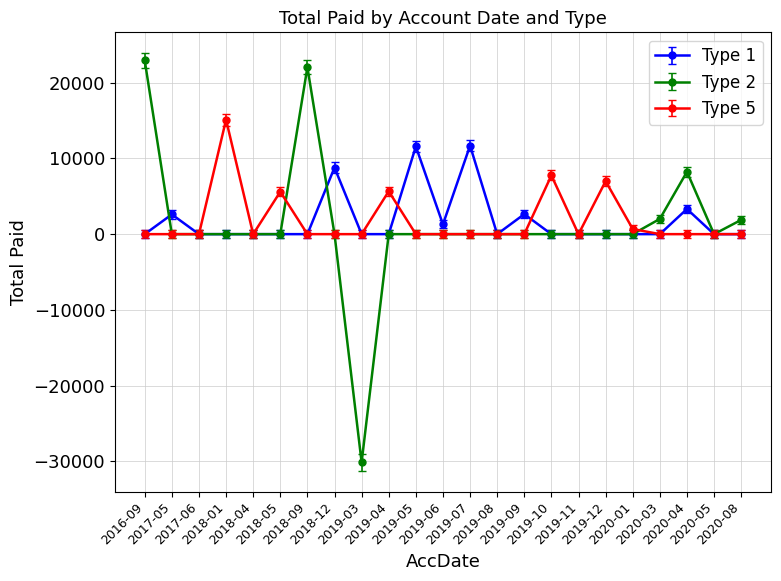

How many categories are shown in the chart?

23